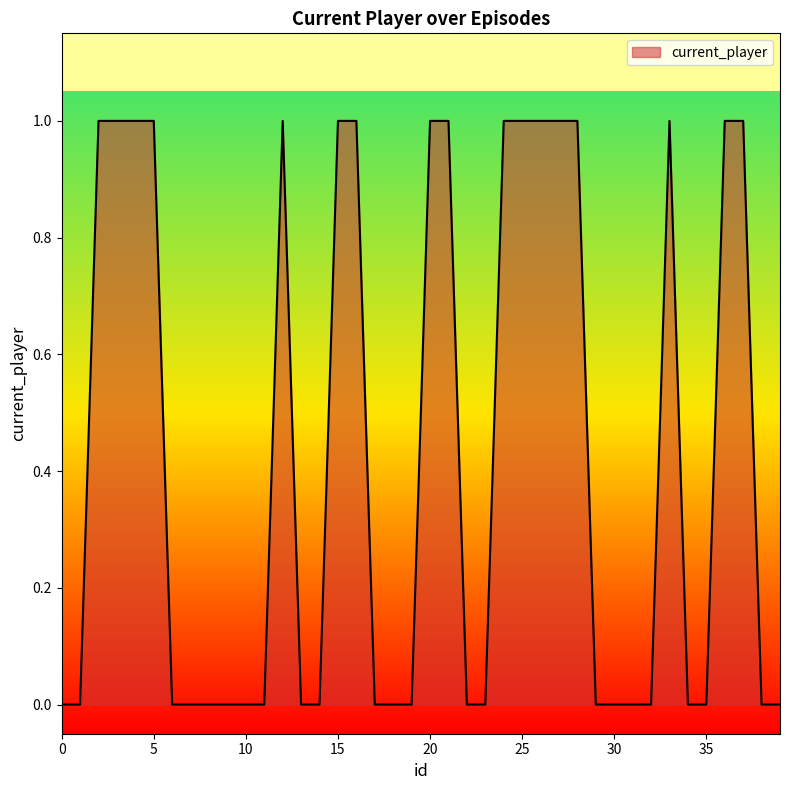

Where is the first local maximum?

12